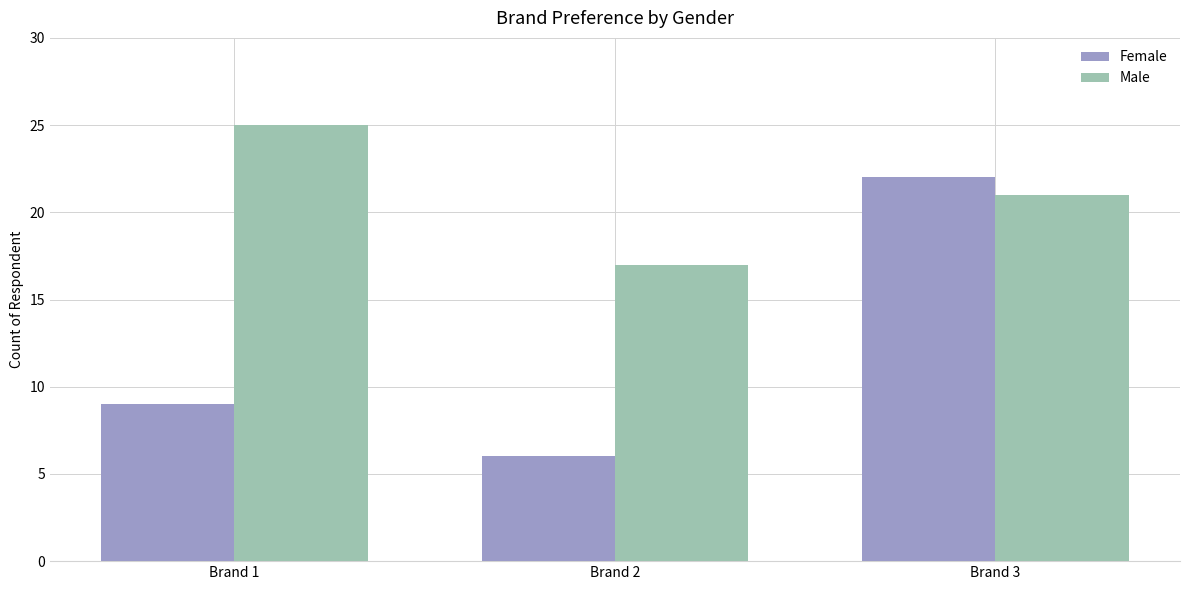

How many data points in Female are less than 9?

1